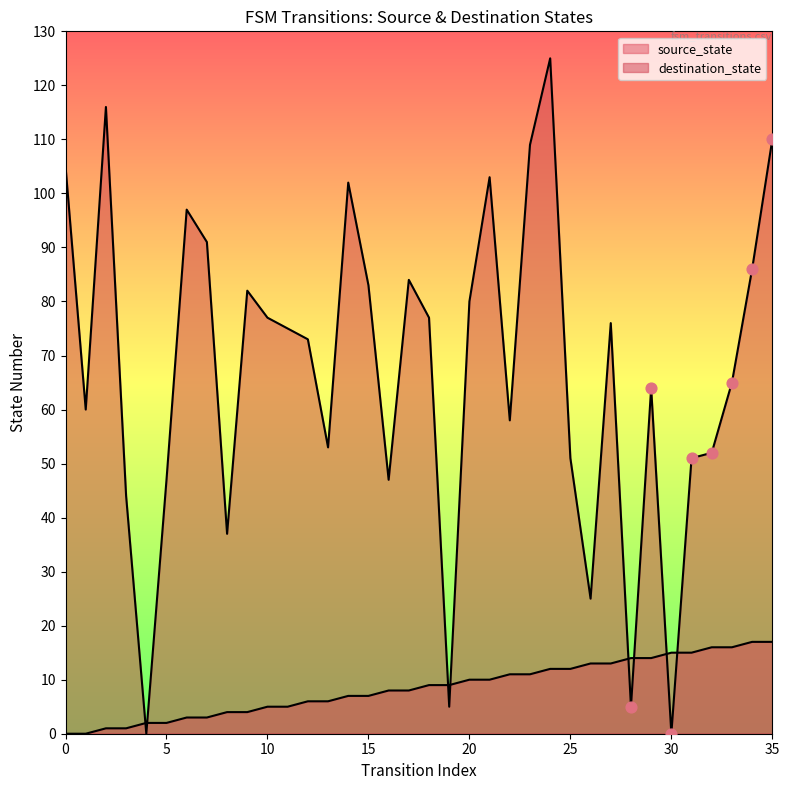

Which series reaches the maximum Y coordinate?

destination_state